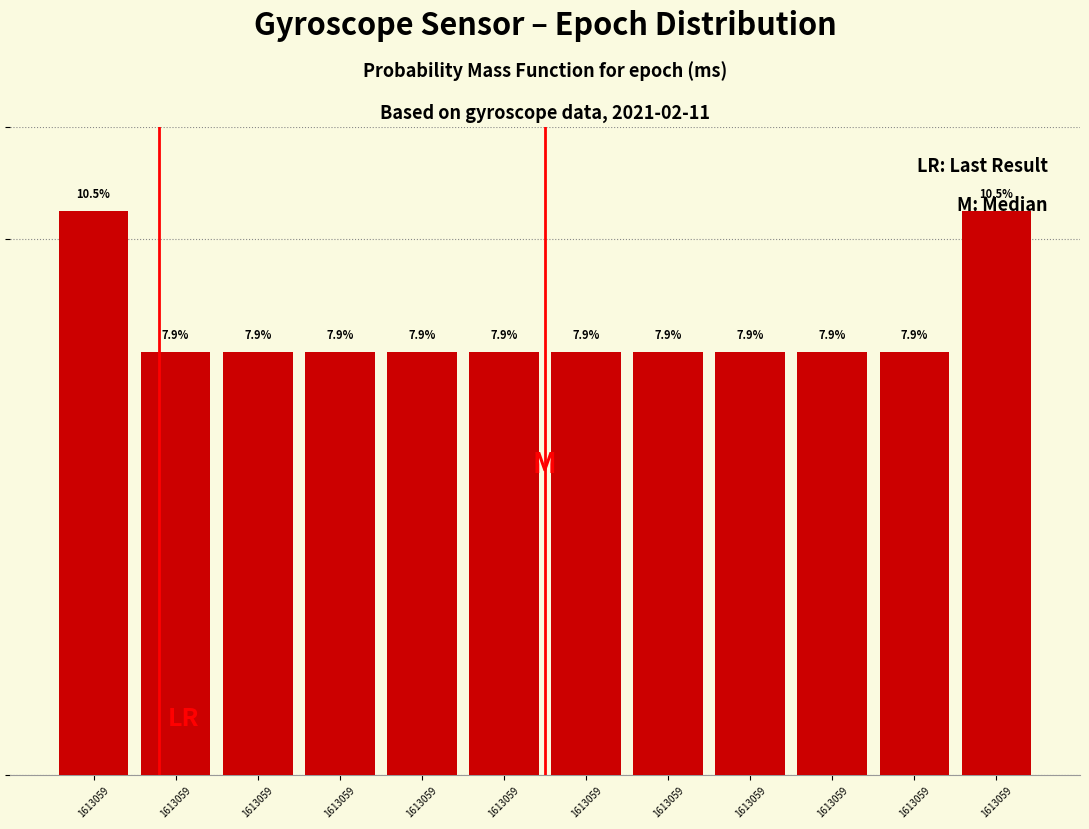

Are the bars horizontal?

No